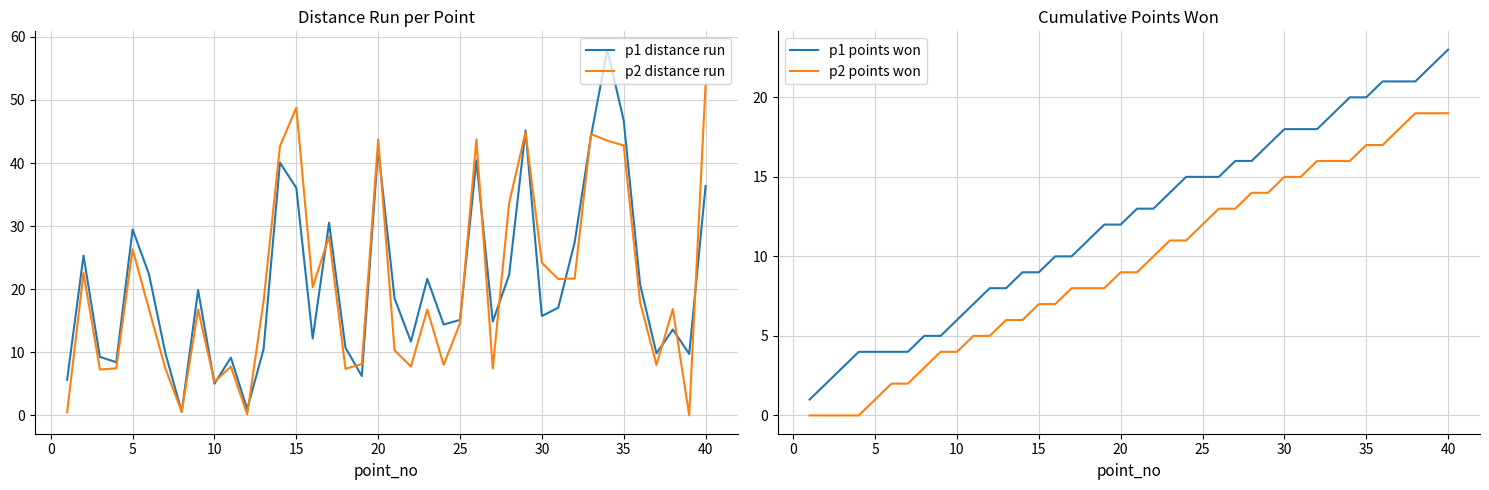

True or false: p2 points won and p1 points won cross at least once.

False